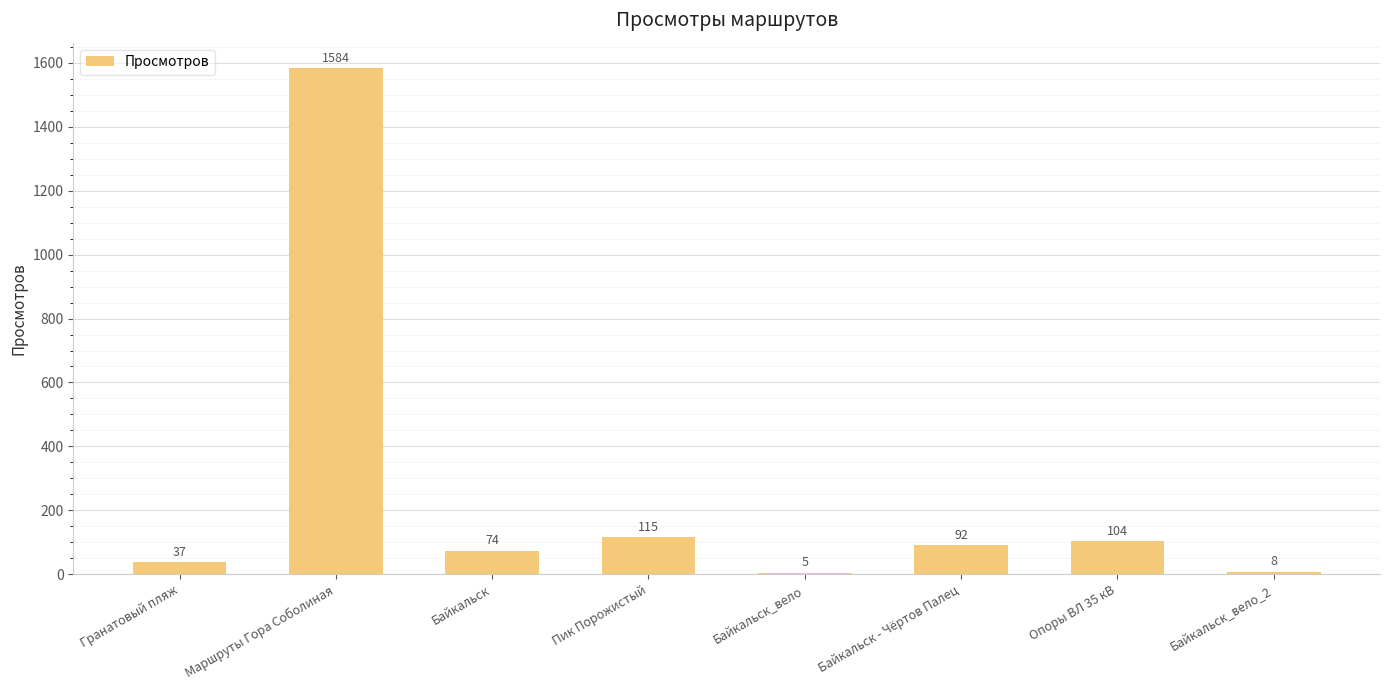

List the labels in order of value, largest first.

Маршруты Гора Соболиная, Пик Порожистый, Опоры ВЛ 35 кВ, Байкальск - Чёртов Палец, Байкальск, Гранатовый пляж, Байкальск_вело_2, Байкальск_вело